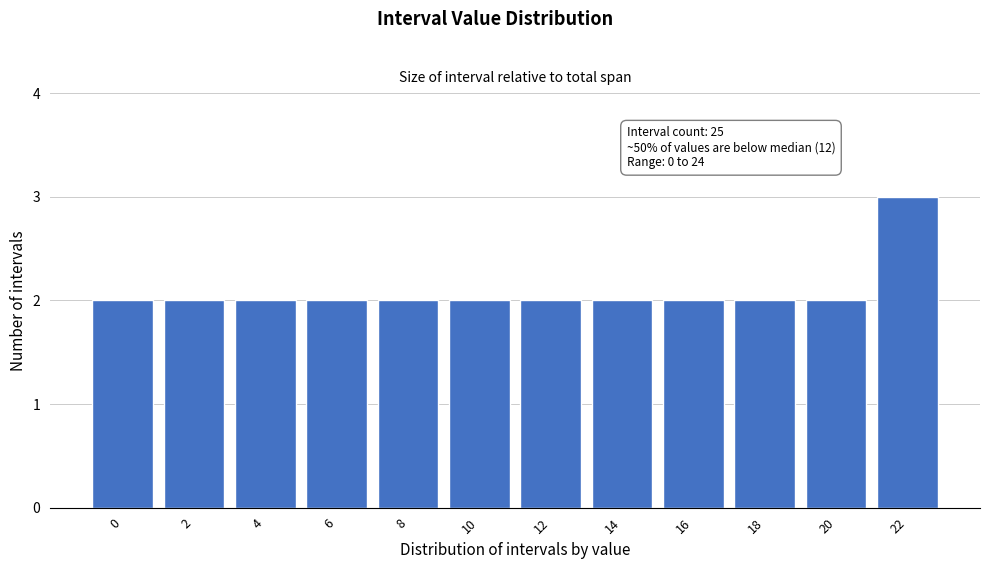

Reading left to right, what are all the values shown in this chart?

0=2	2=2	4=2	6=2	8=2	10=2	12=2	14=2	16=2	18=2	20=2	22=3